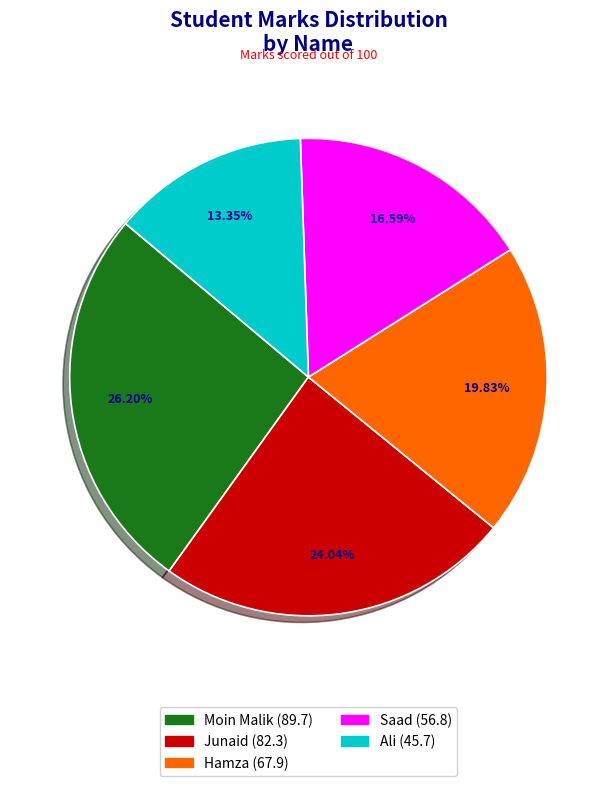

Which category has the smallest portion of the pie?

Ali